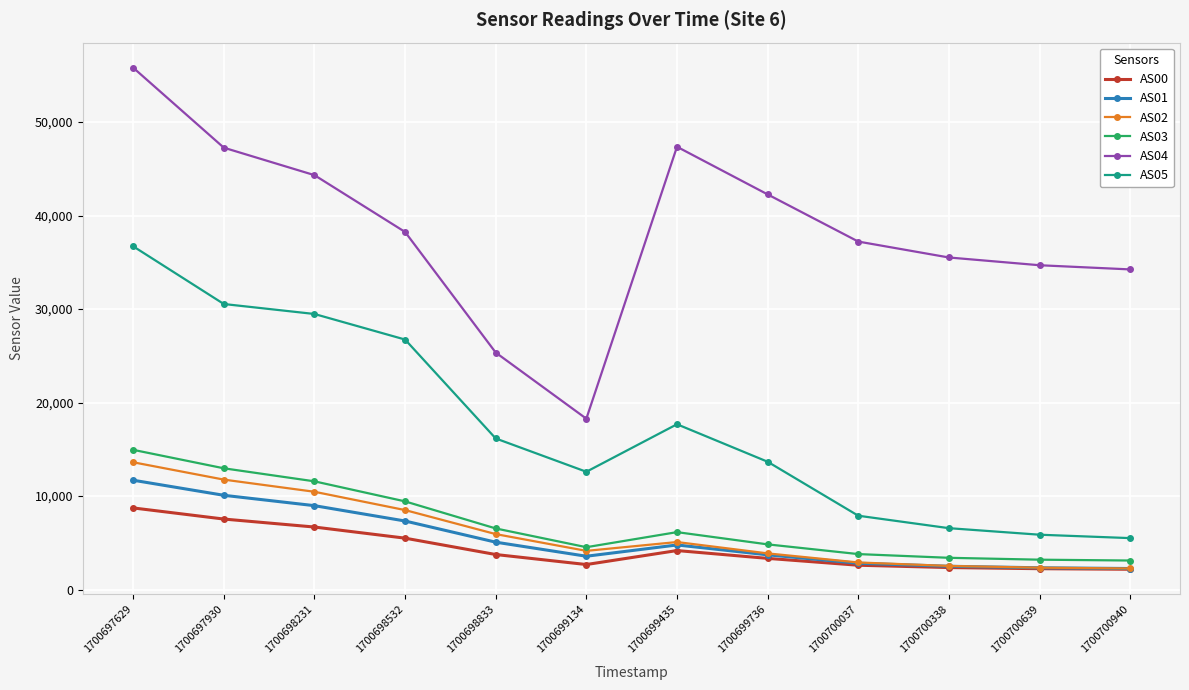

The AS02 series shows 5566 at 1700698231. True or false?

False